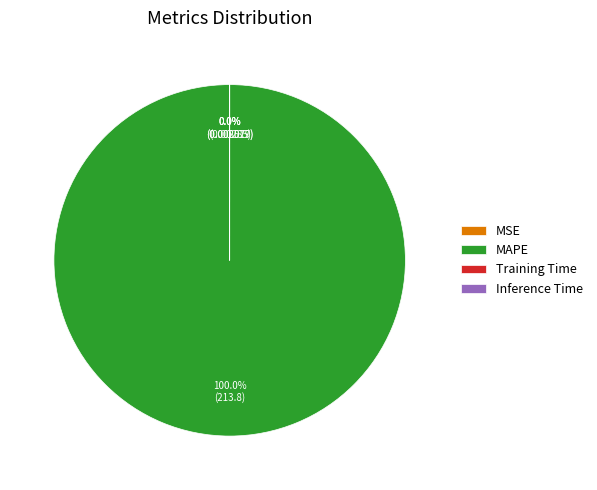

Which slice is the smallest?

Inference Time